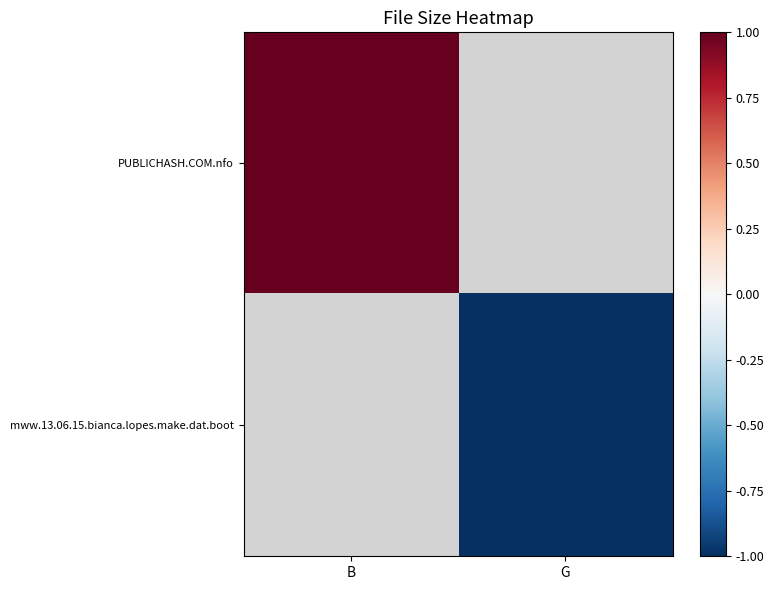

At how many categories does at least one series exceed 0?

1